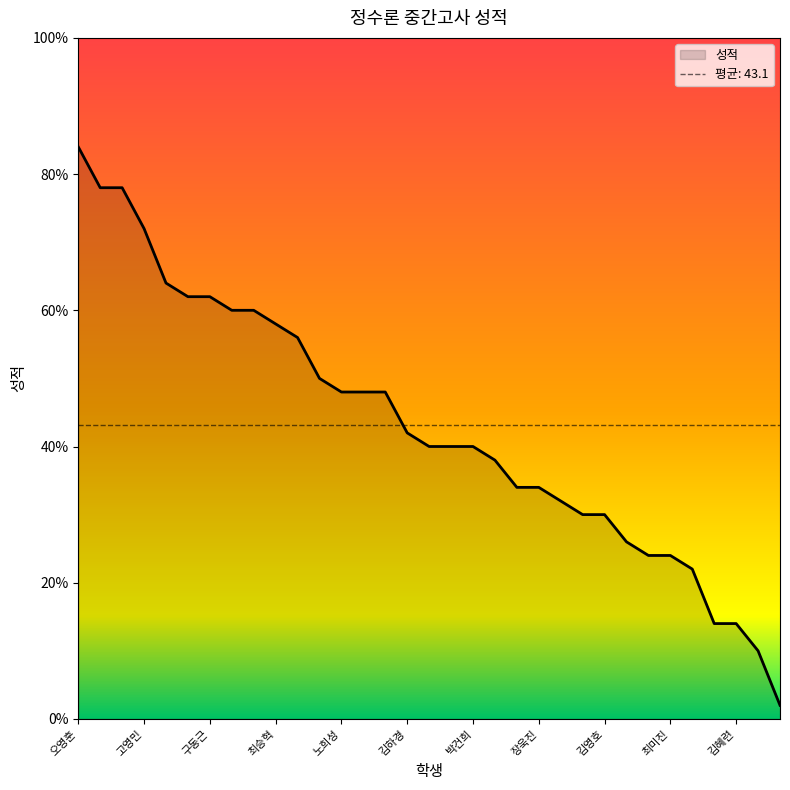

What is the label of the 16th point from the right?

박찬우